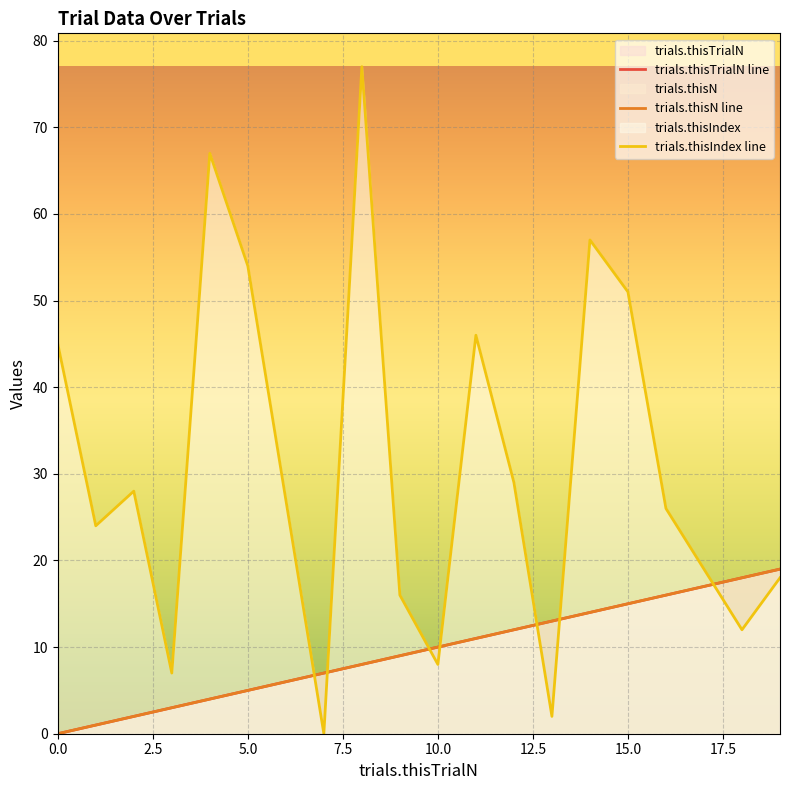

What is the sum of the trials.thisN line values at 19 and 18?

37